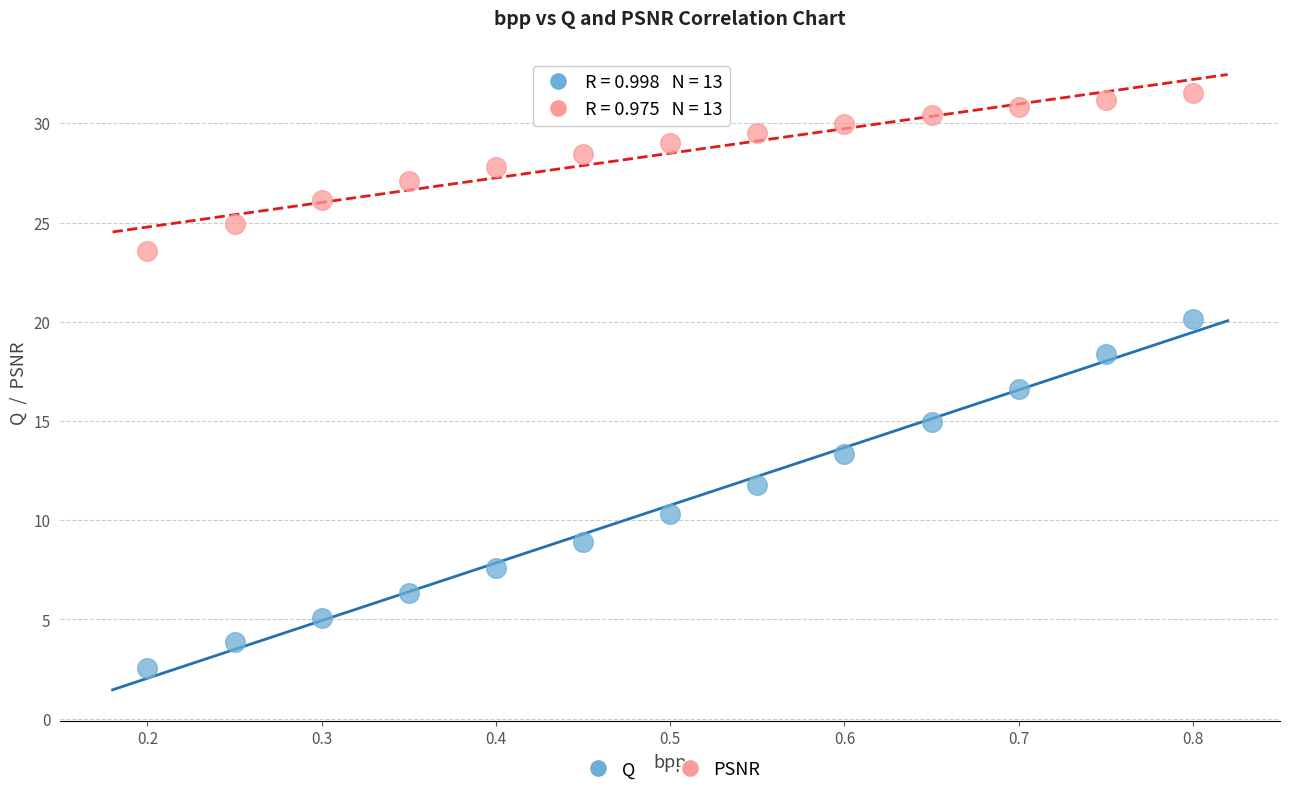

Across all data points, what is the range of Y values (max minus min)?

29.0